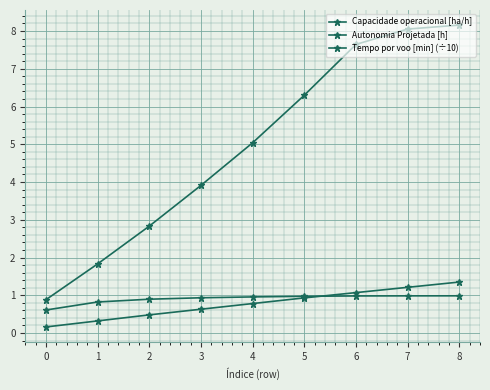

Does the chart display data point markers on the line(s)?

Yes